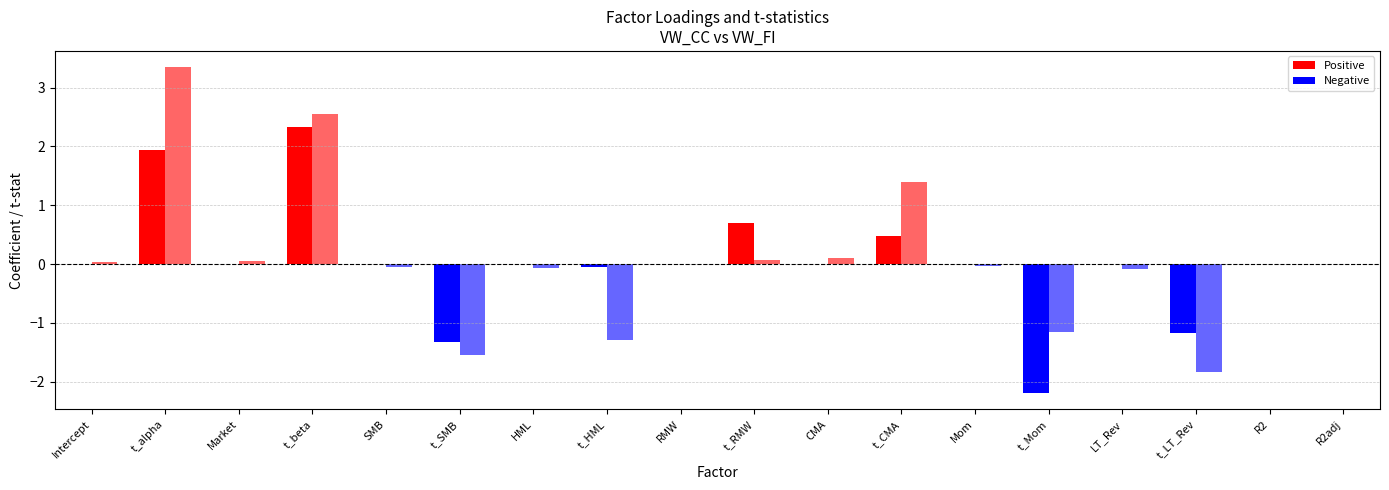

List the series in order of their peak value, highest first.

VW_FI, VW_CC